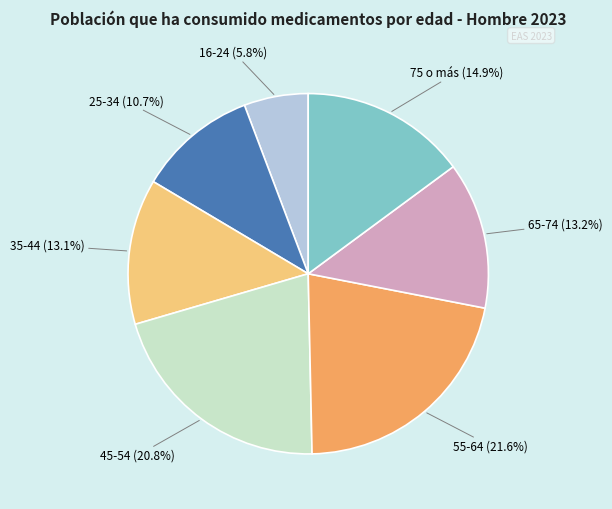

What is the largest slice in the pie chart?

55-64